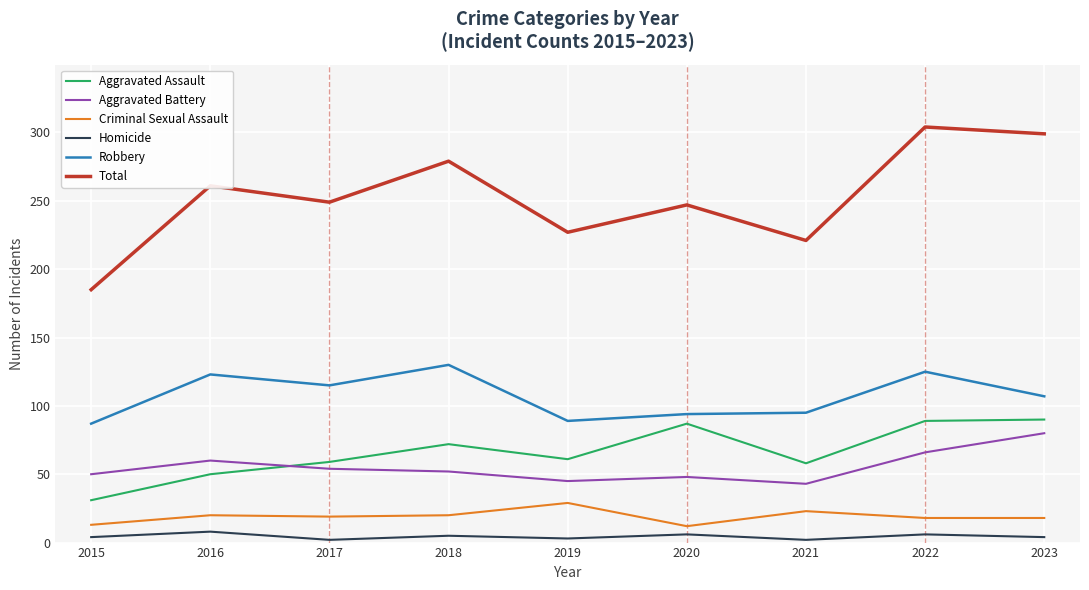

Is it true that Aggravated Battery equals 25 at 2022?

False